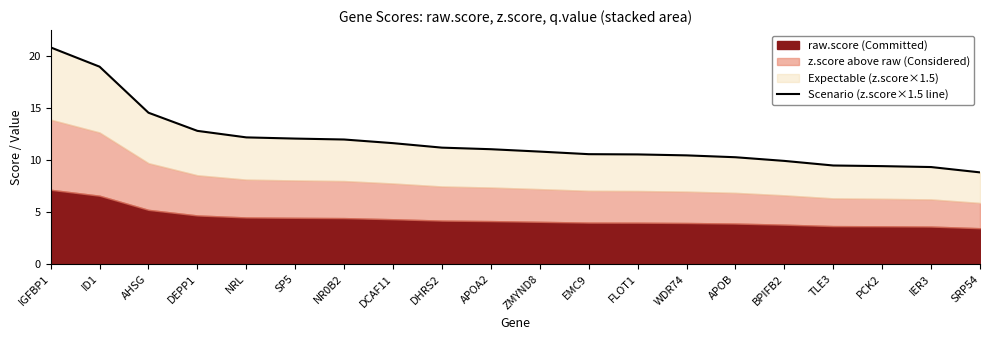

At which label does the data first exceed 11?

IGFBP1